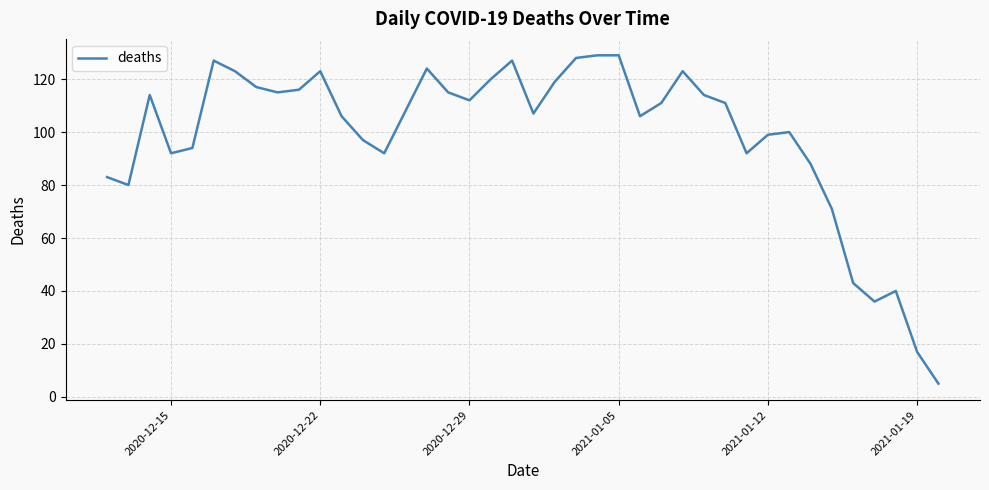

What is the maximum value shown in the chart?

129